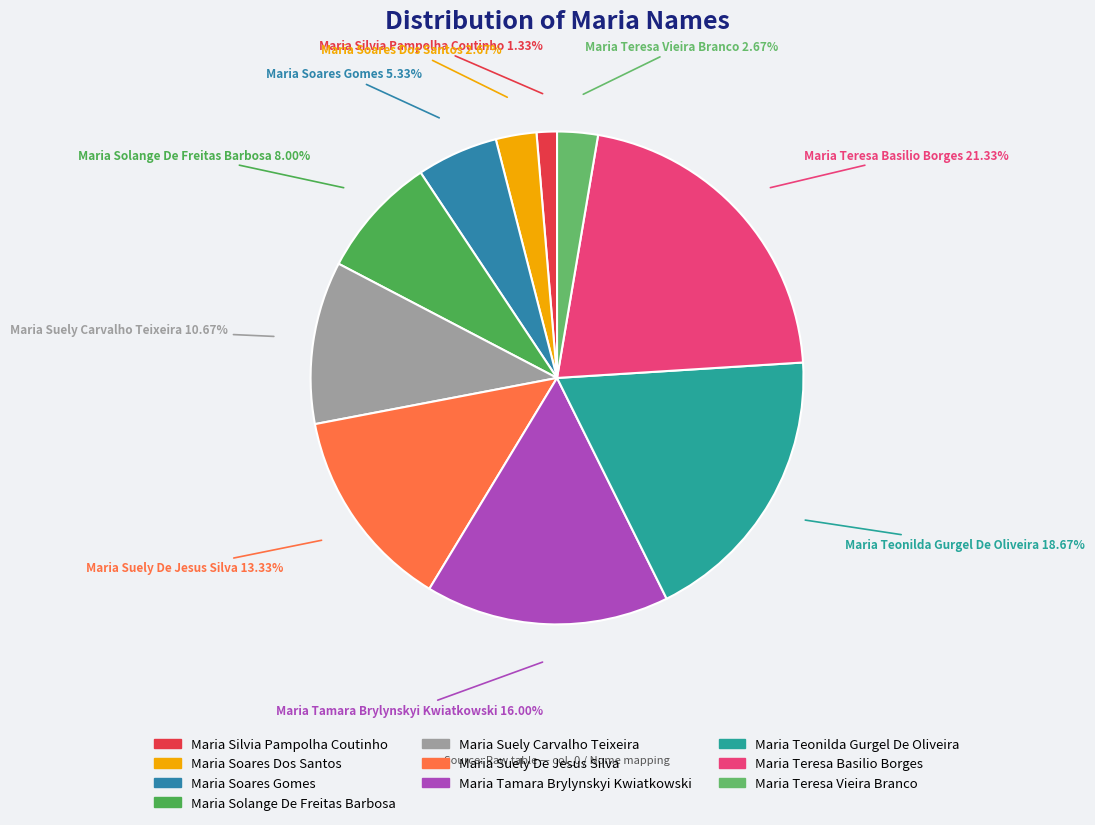

How many segments does this pie chart have?

10